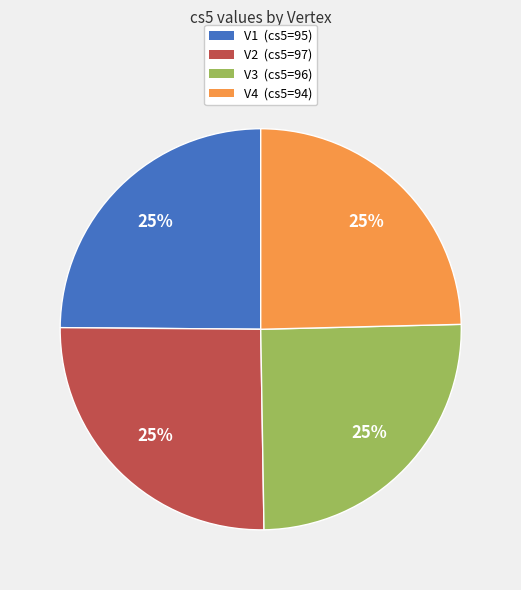

The V3 (cs5=96) slice represents 25% of the pie. True or false?

True